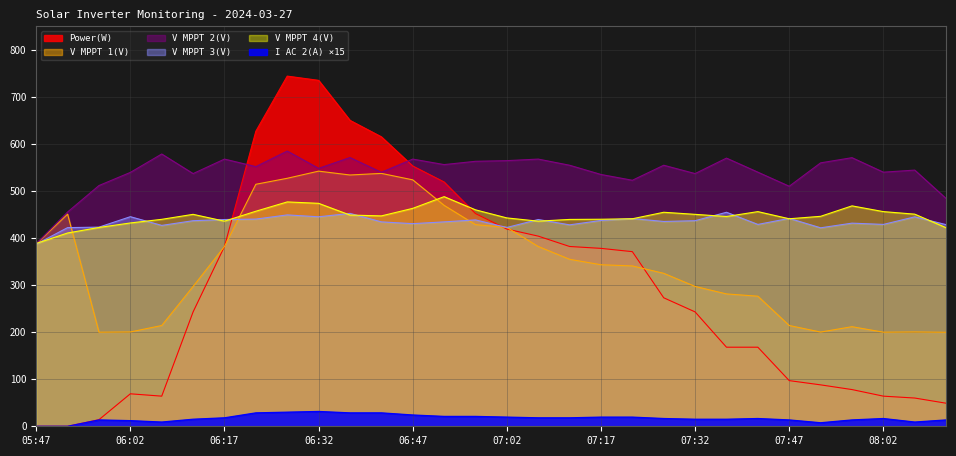

True or false: V MPPT 2(V) and V MPPT 1(V) cross at least once.

False